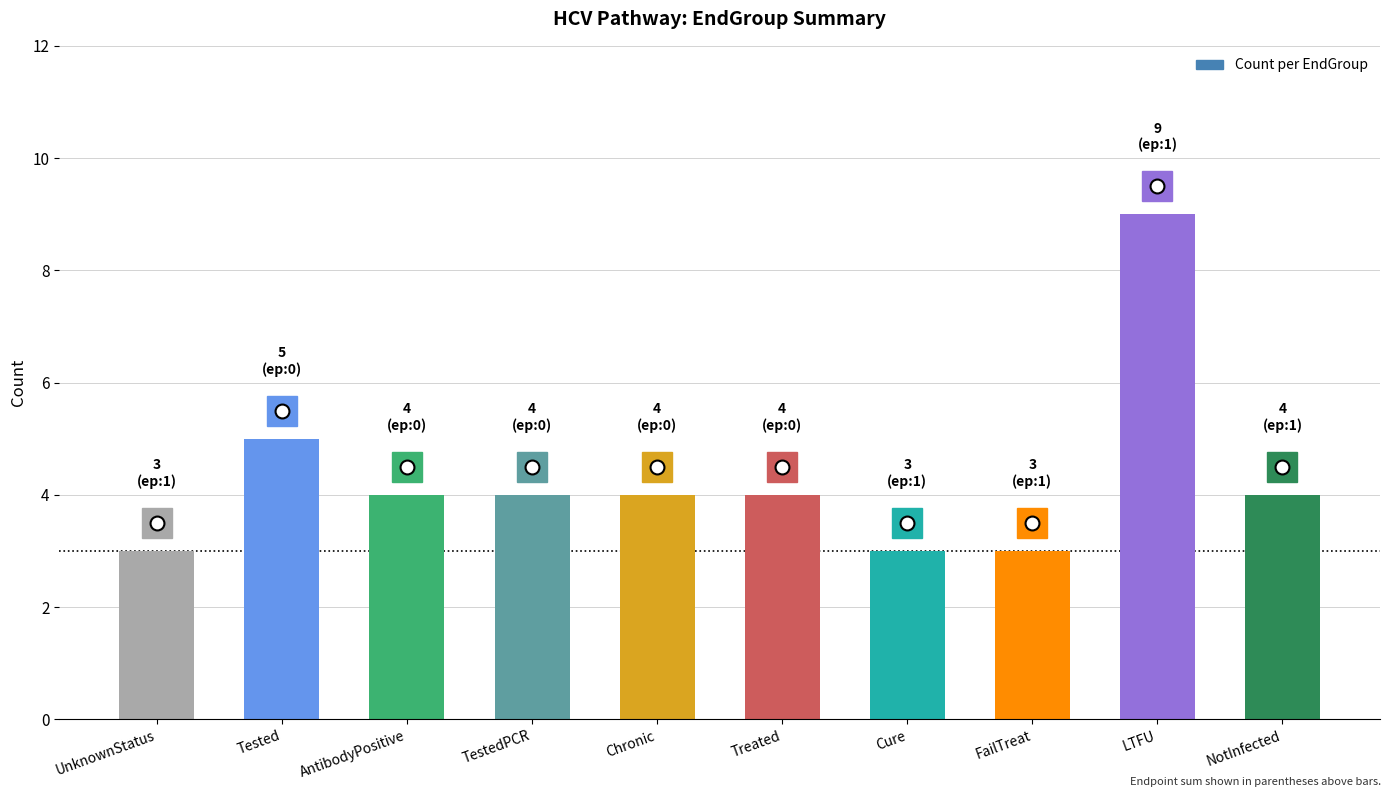

Count the number of categories in the chart.

10